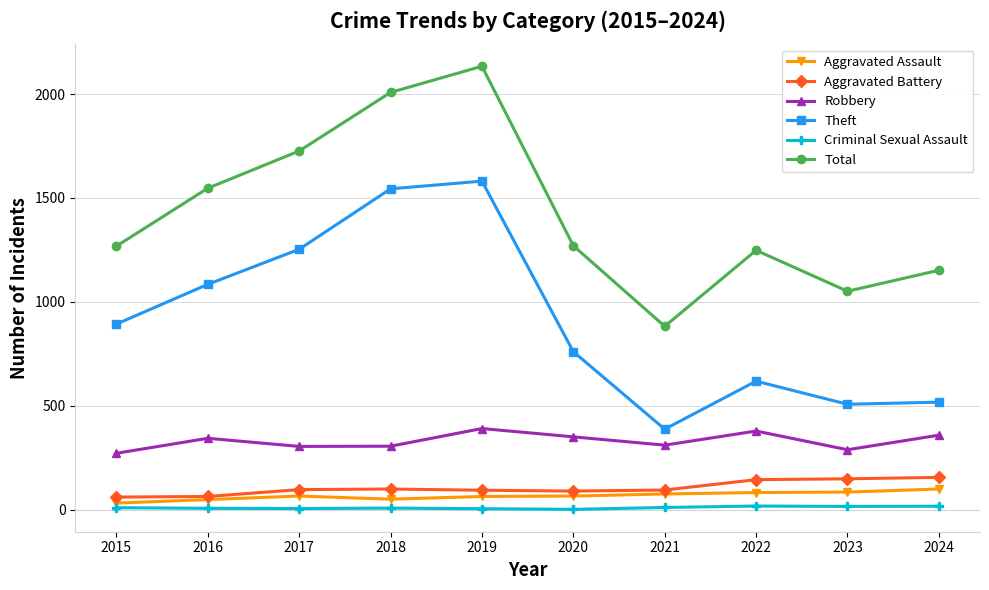

What is the value of the Robbery point at the 10th from the left?

358